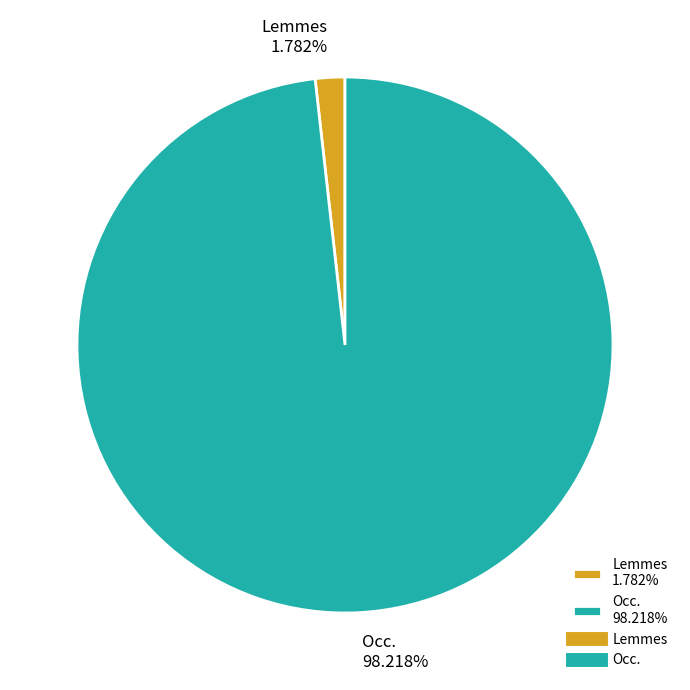

What is the total percentage of Occ. and Lemmes?

100.0%